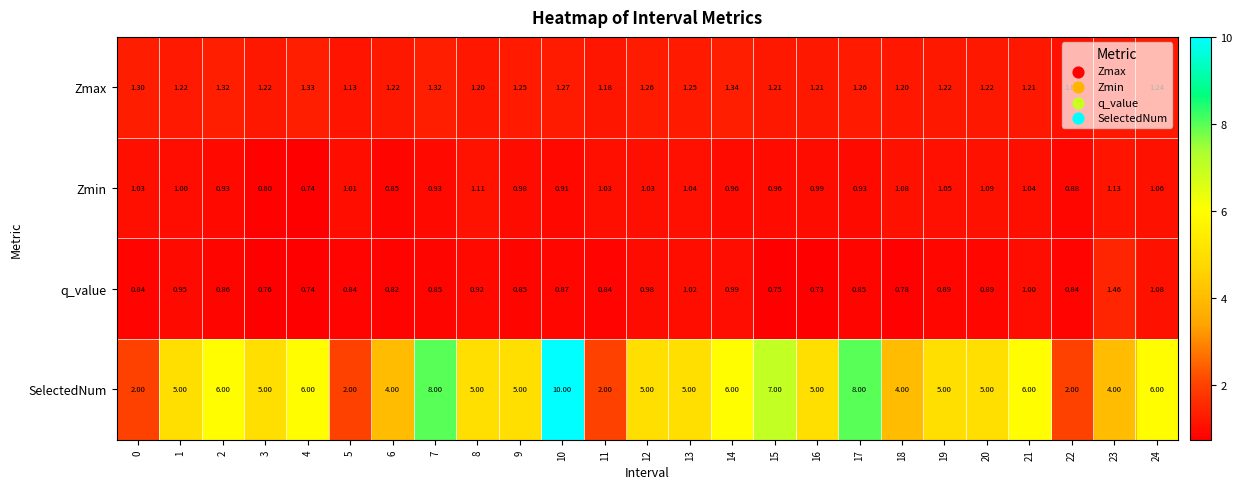

Which series has the largest total across all categories?

SelectedNum